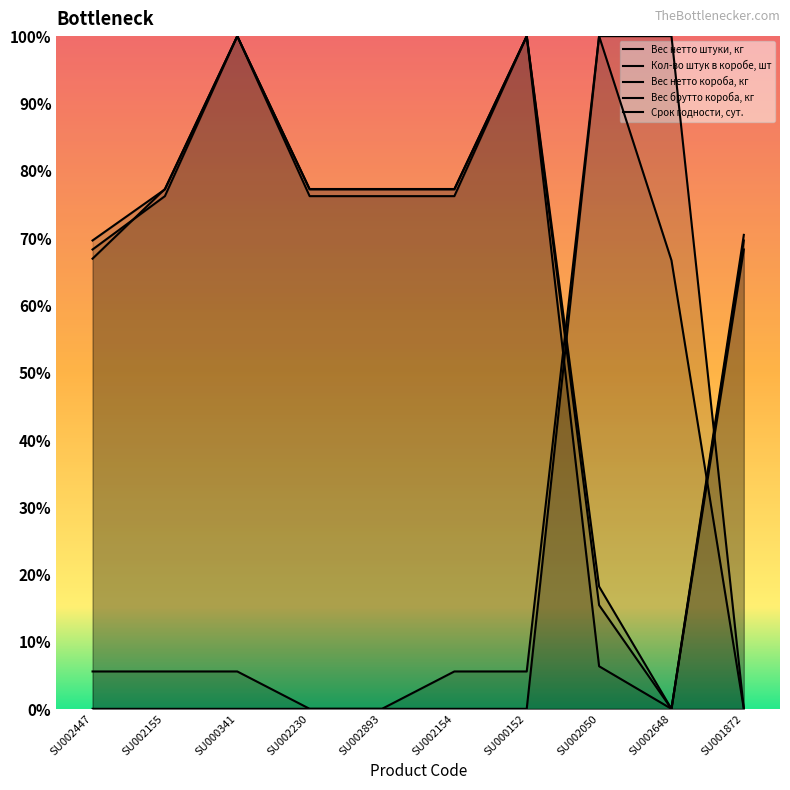

At which category does the chart reach its peak across all series?

SU000341